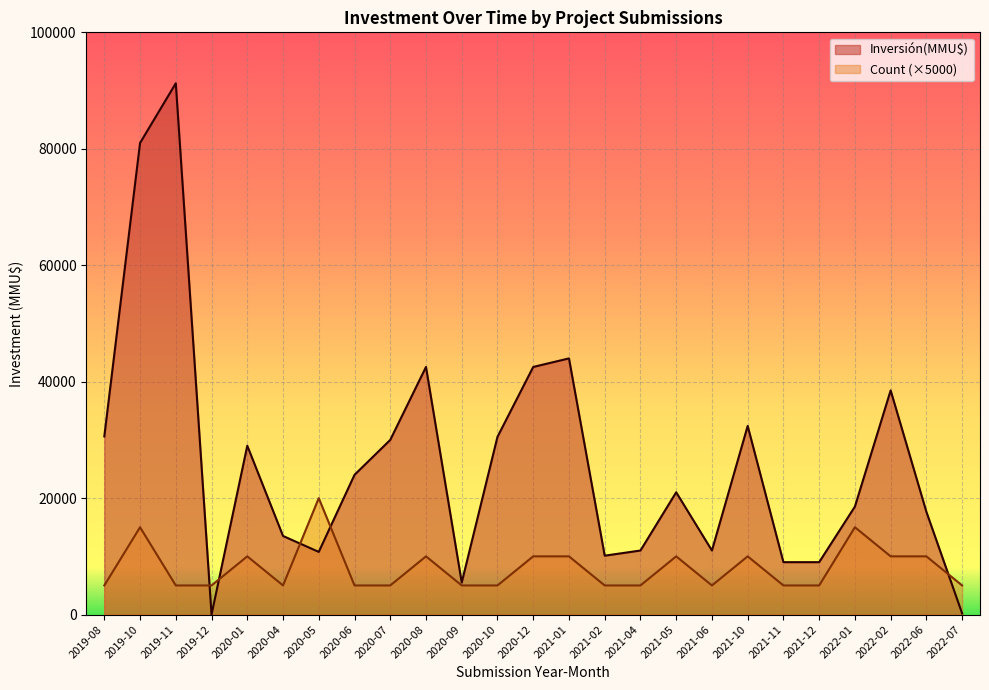

How many categories are shown in the chart?

25